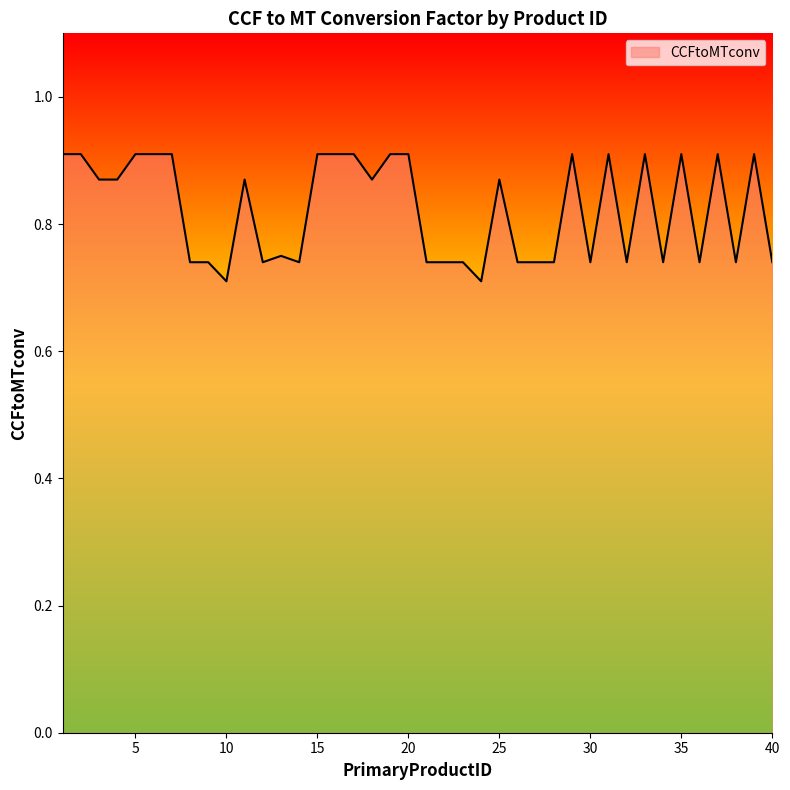

Does the chart display data point markers on the line(s)?

No